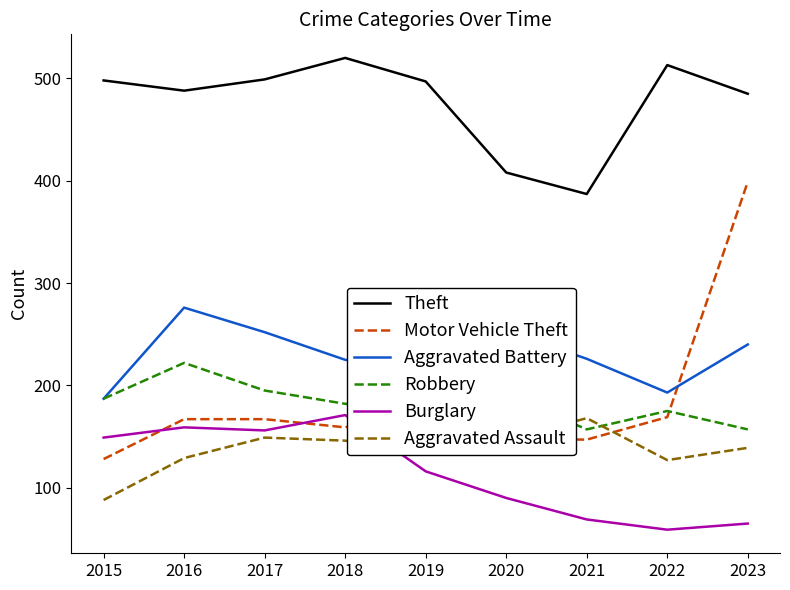

What is the highest value of the Aggravated Battery series?

276